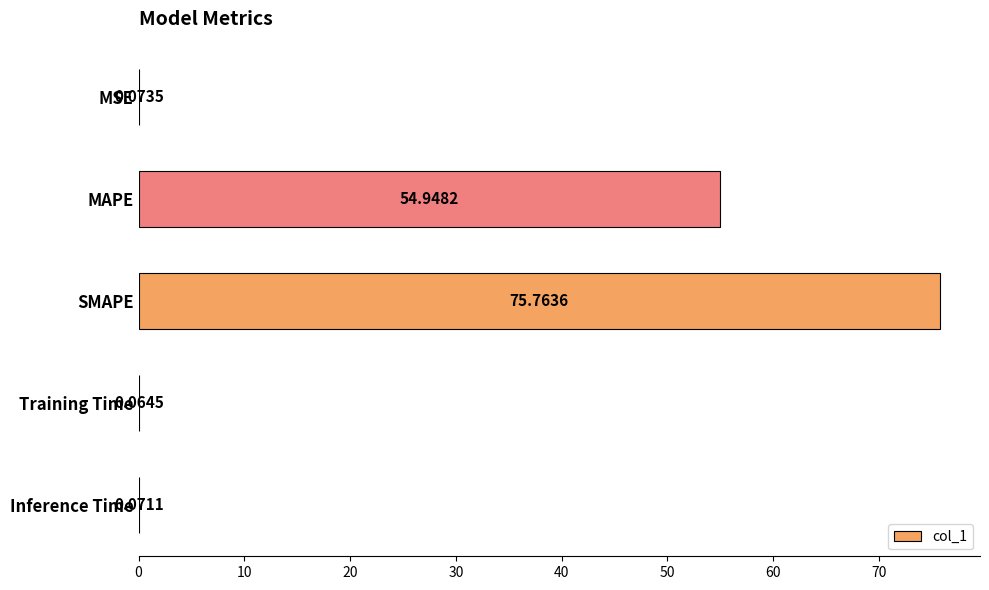

Between Training Time and MSE, which is larger?

MSE